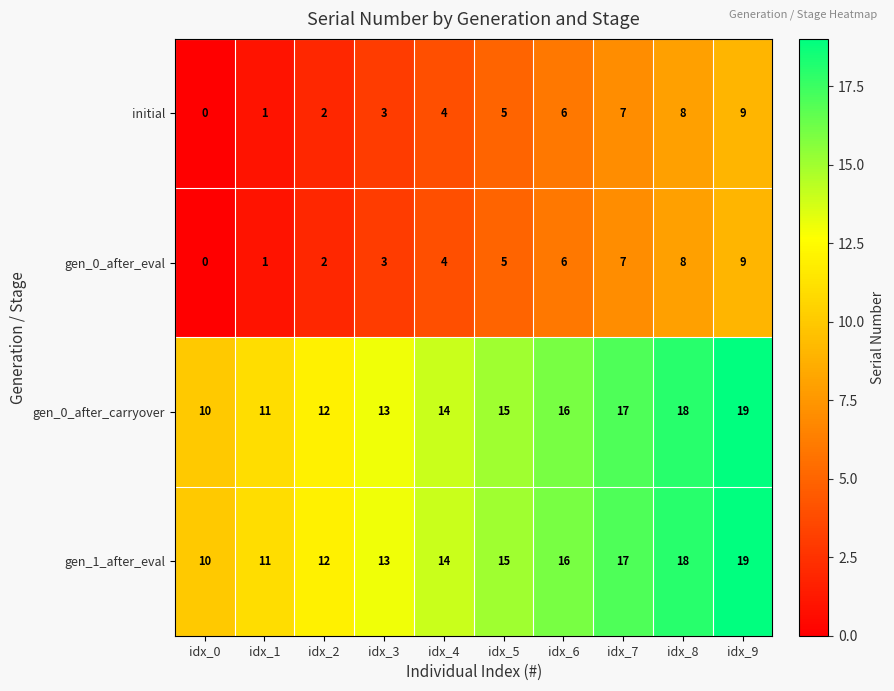

The initial series shows 4 at idx_4. True or false?

True